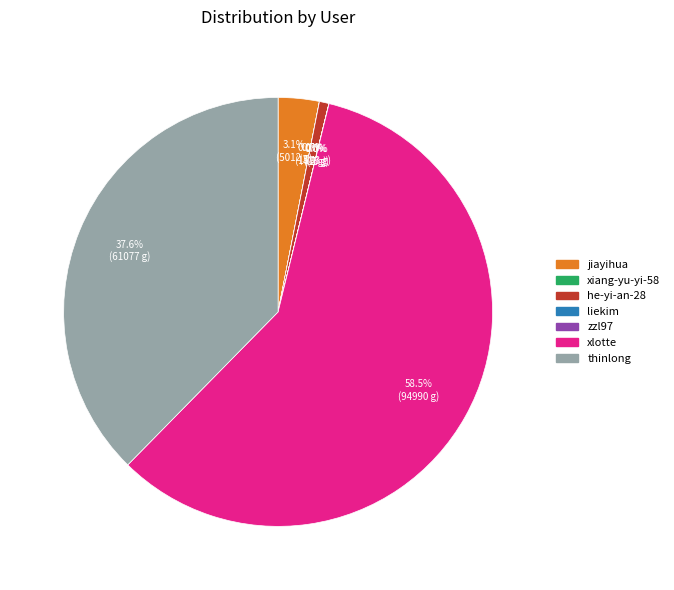

What is the largest slice in the pie chart?

xlotte